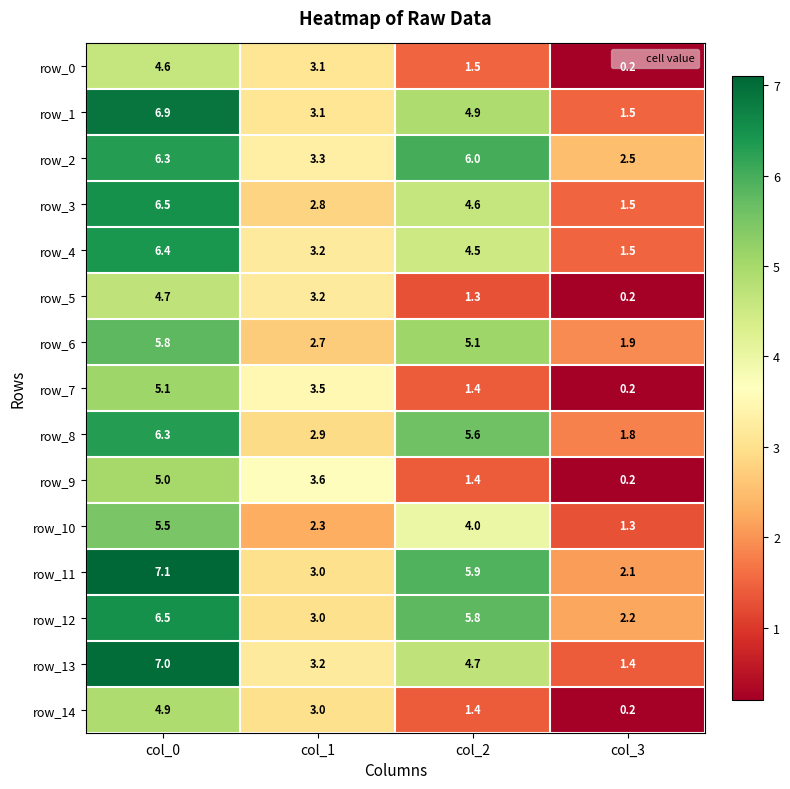

How many categories are shown in the chart?

4